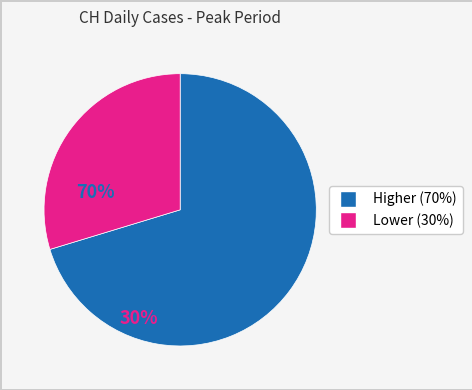

Is there any slice that represents more than half of the pie?

Yes